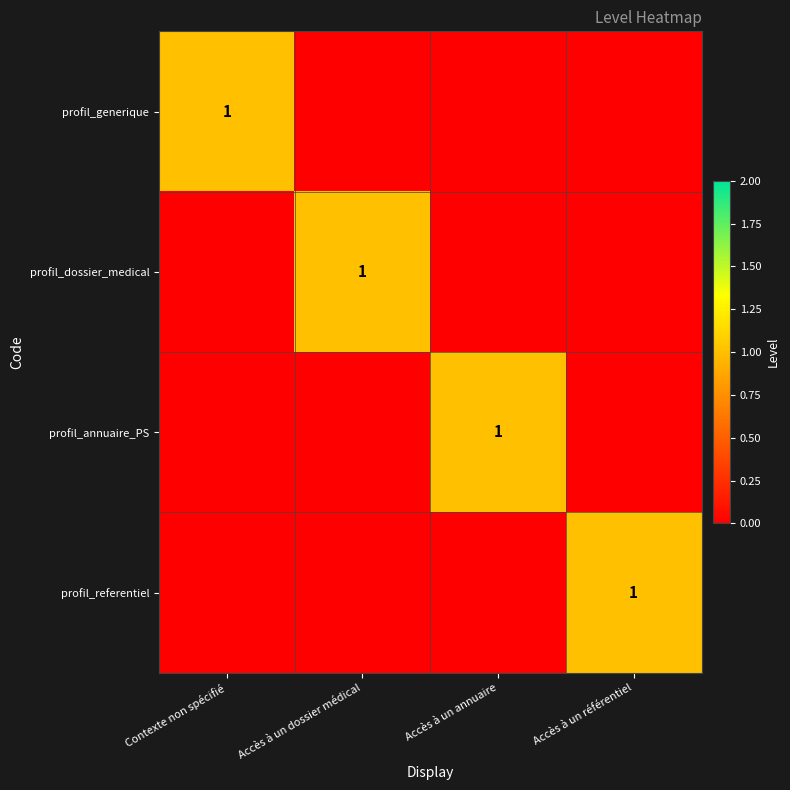

List the labels in order of profil_generique value, smallest first.

Accès à un dossier médical, Accès à un annuaire, Accès à un référentiel, Contexte non spécifié